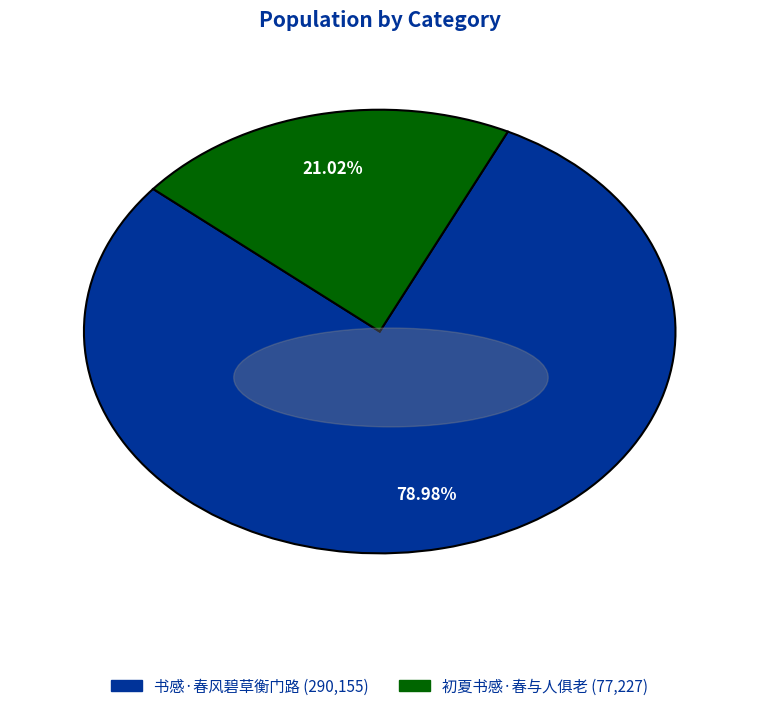

Which category has the smallest portion of the pie?

初夏书感·春与人俱老